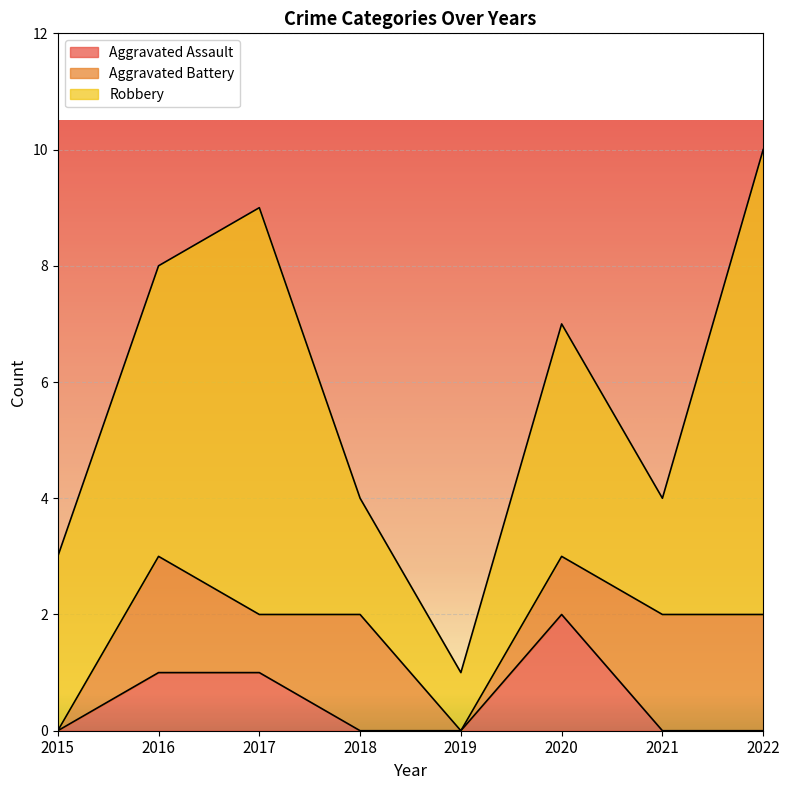

Read the Robbery value at 2015.

3